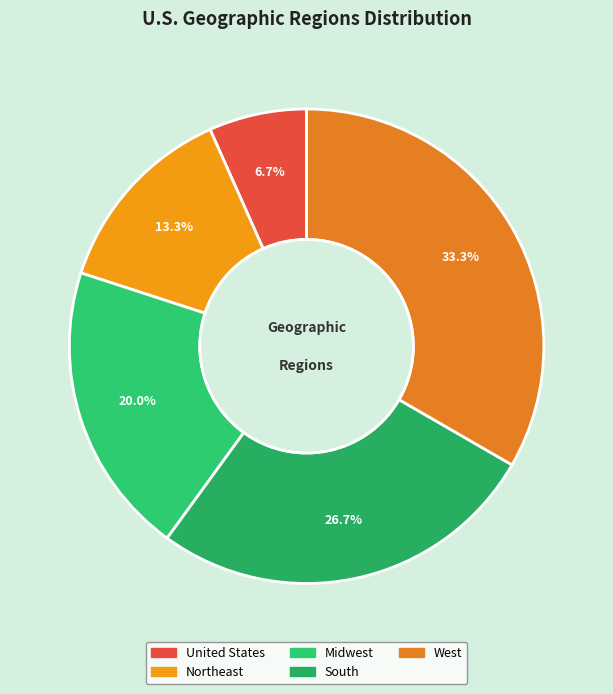

To the nearest percent, what is the combined percentage of Northeast and South?

40%